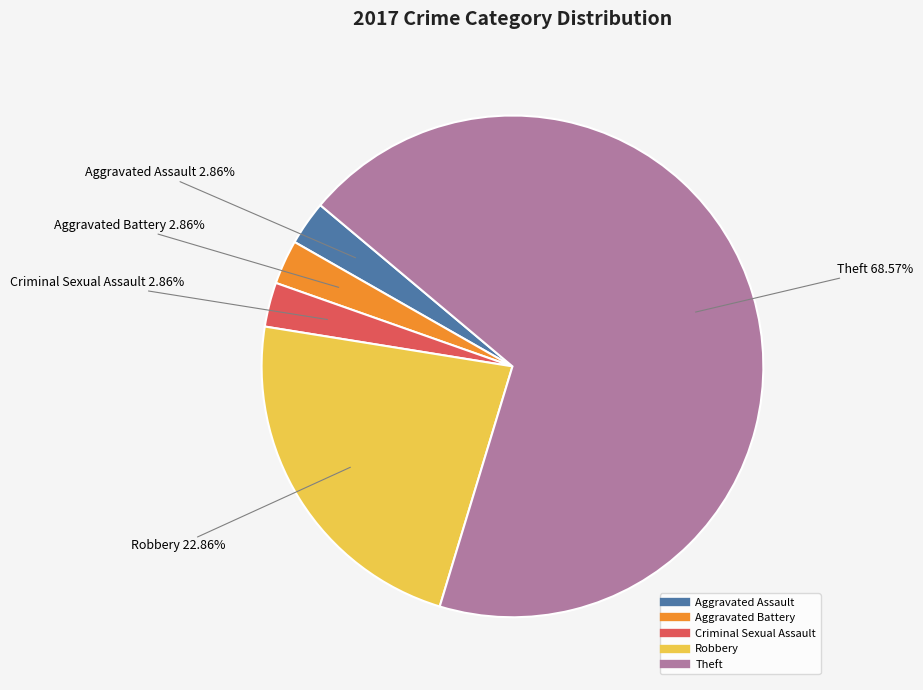

Does any single category account for the majority?

Yes